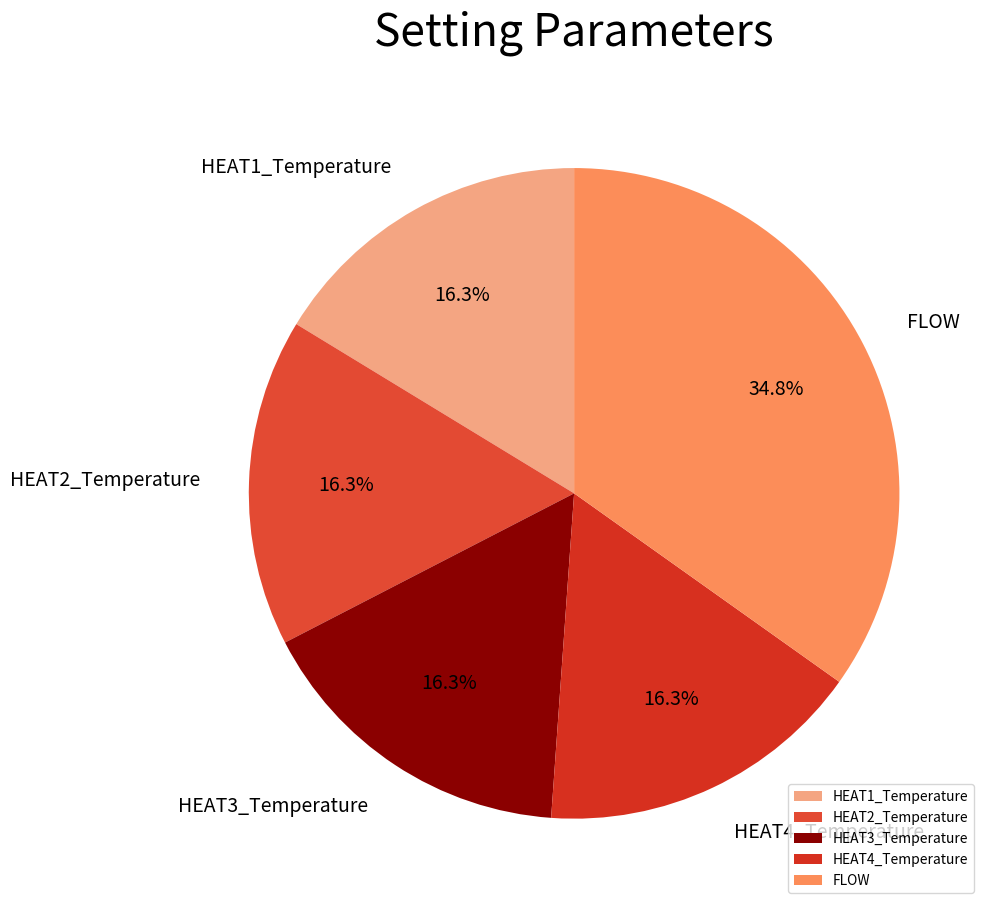

To the nearest percent, what is the combined percentage of FLOW and HEAT4_Temperature?

51%